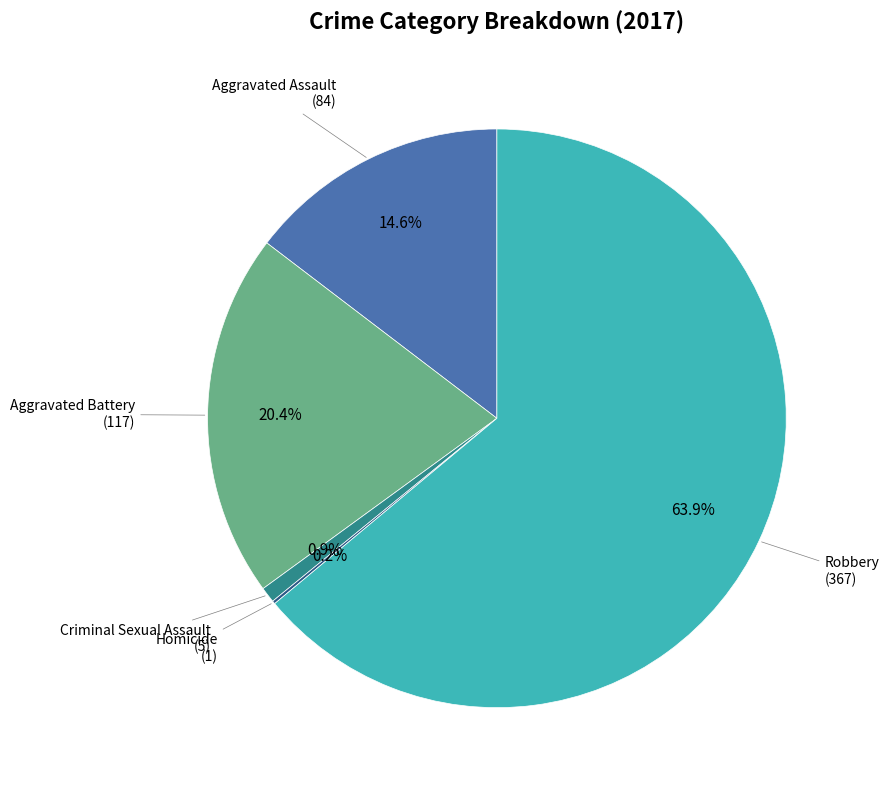

To the nearest percent, what portion does Aggravated Assault represent?

15%